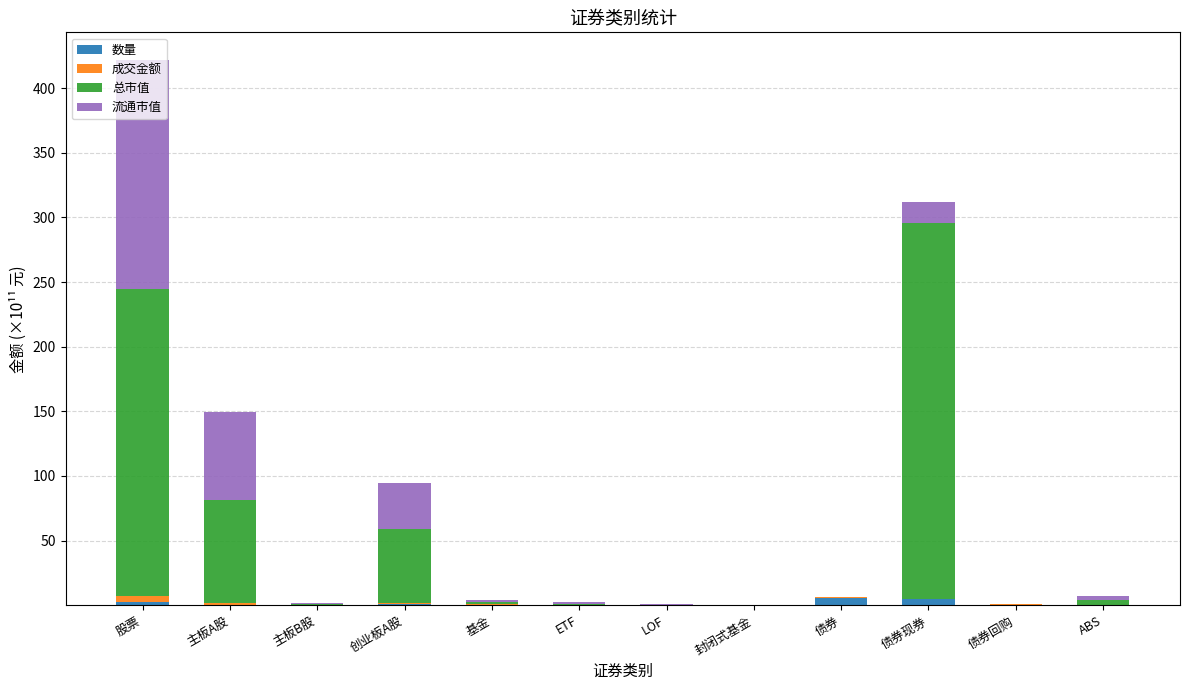

At which category is the sum across all series the highest?

股票